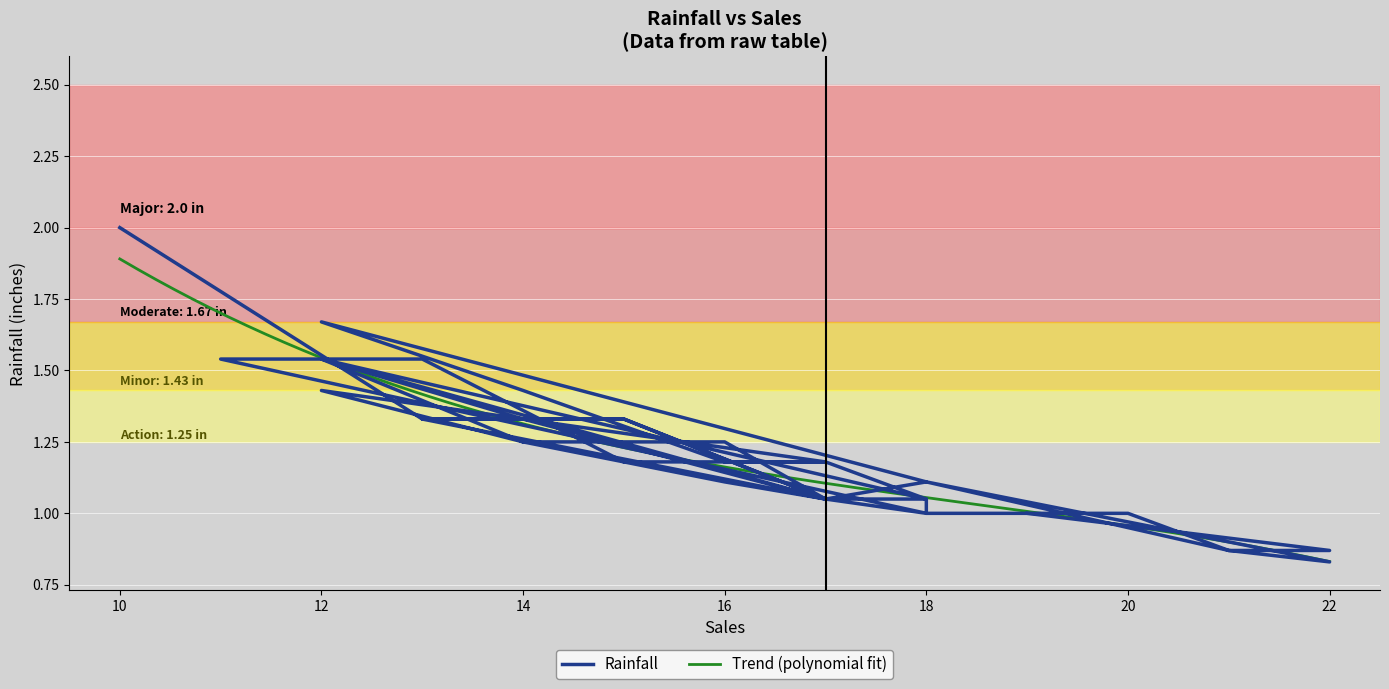

List the labels in order of value, smallest first.

22, 21, 21, 22, 20, 18, 18, 20, 19, 17, 18, 17, 17, 17, 17, 18, 18, 16, 18, 15, 17, 16, 17, 14, 14, 16, 13, 15, 14, 15, 13, 14, 14, 12, 11, 13, 12, 12, 12, 10